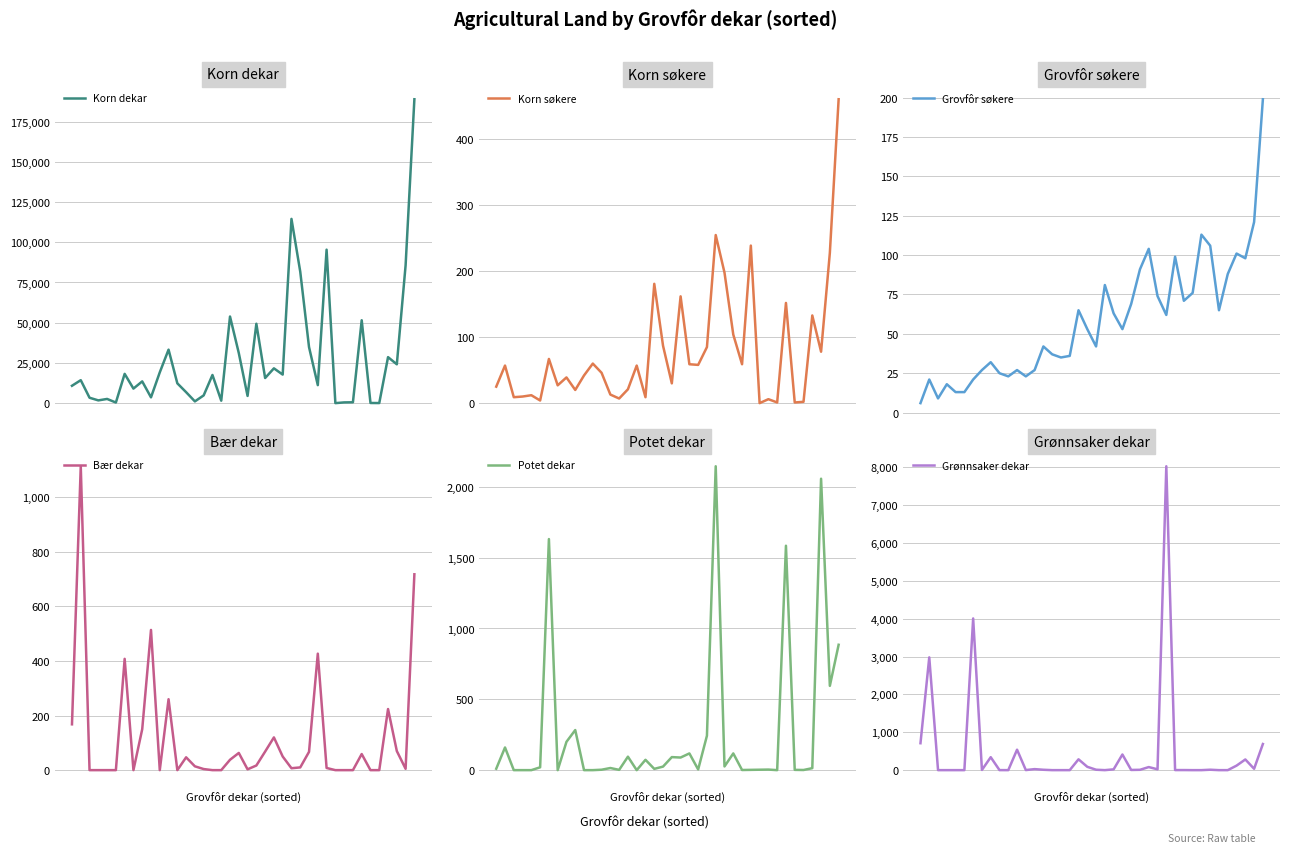

What is the value of the Potet dekar point at the 6th from the left?

20